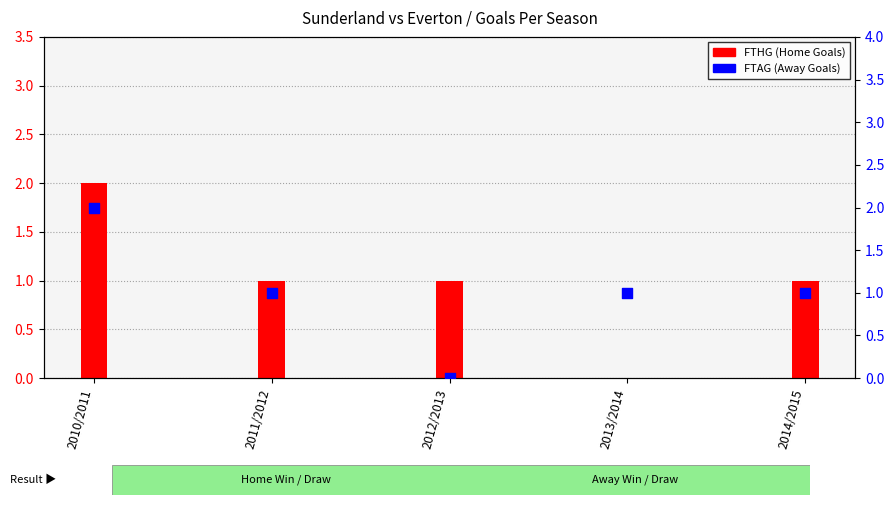

Which series reaches the minimum Y coordinate?

FTHG (Home Goals)